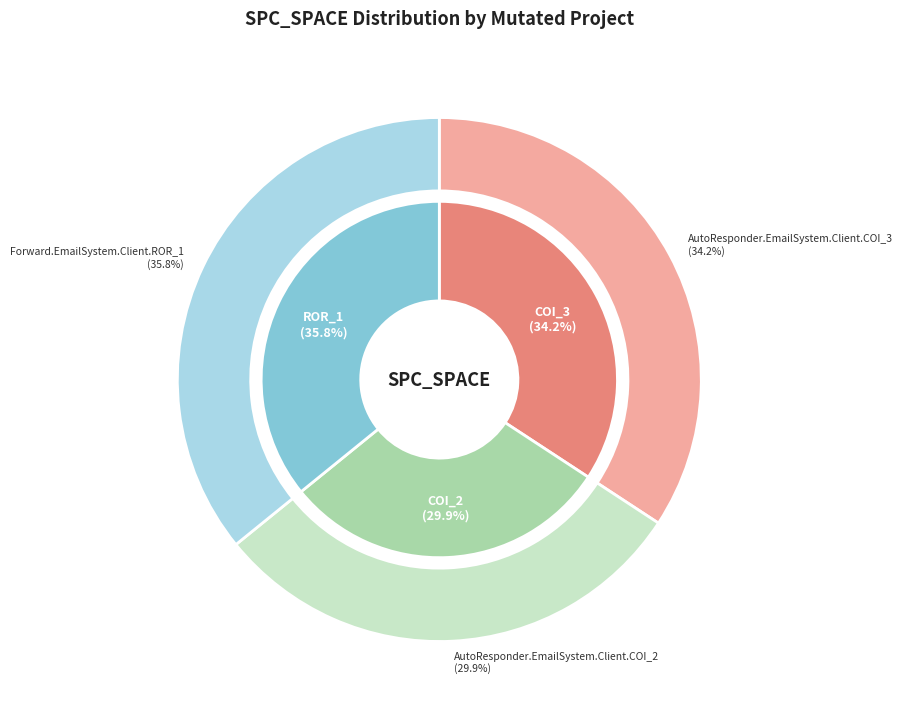

What is the change in value from AutoResponder.EmailSystem.Client.COI_2 to Forward.EmailSystem.Client.ROR_1?

+22